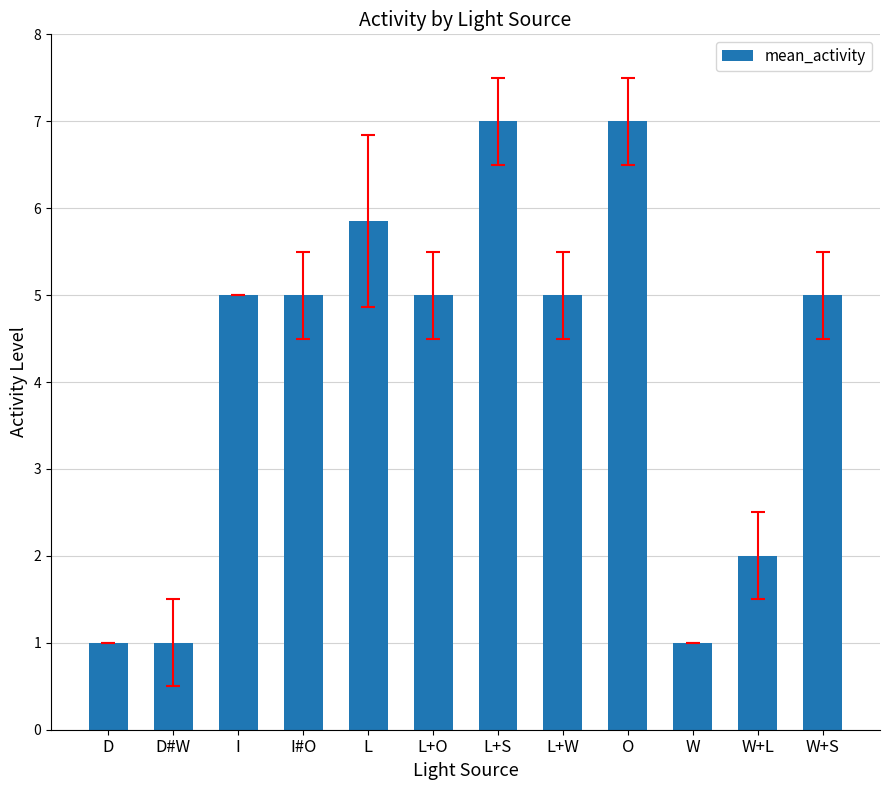

What is the approximate value at L?

5.9